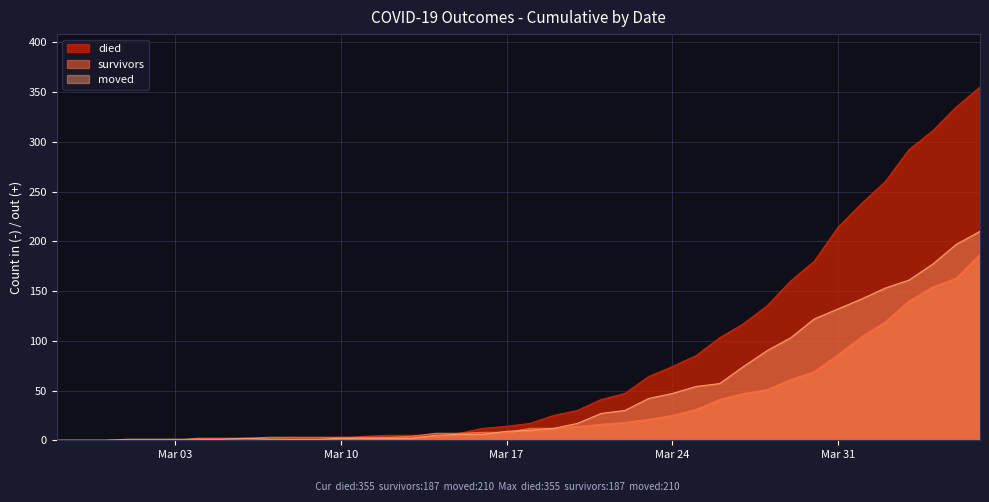

True or false: died and moved cross at least once.

True